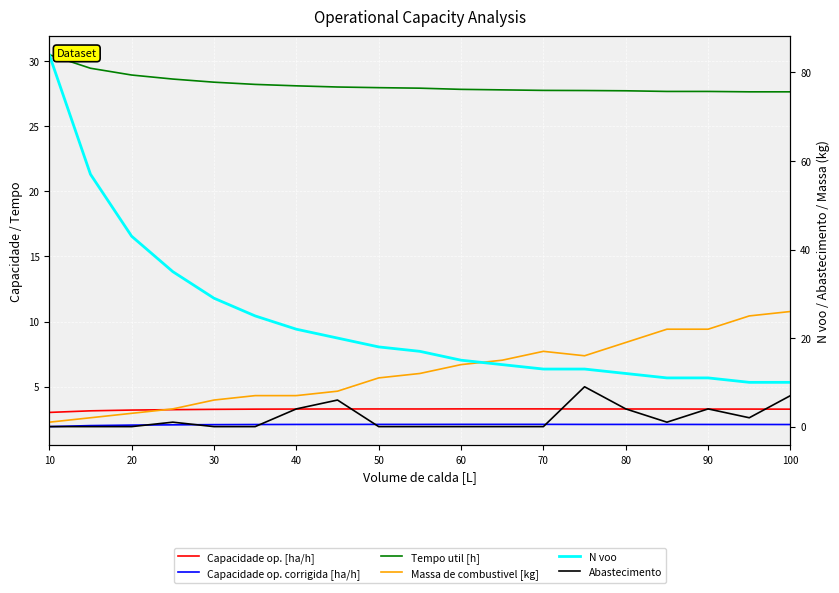

Which series ends up on top after the final intersection of Capacidade op. [ha/h] and Massa de combustivel [kg]?

Massa de combustivel [kg]